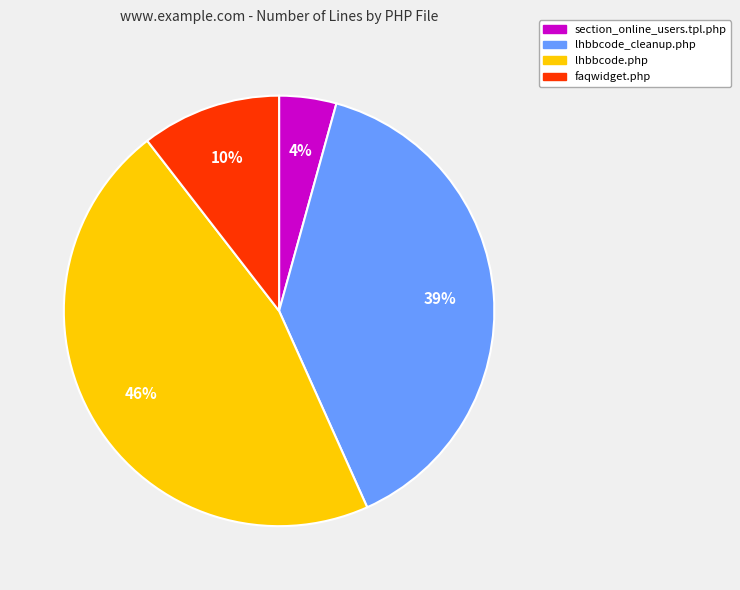

Is there a majority slice in this chart?

No